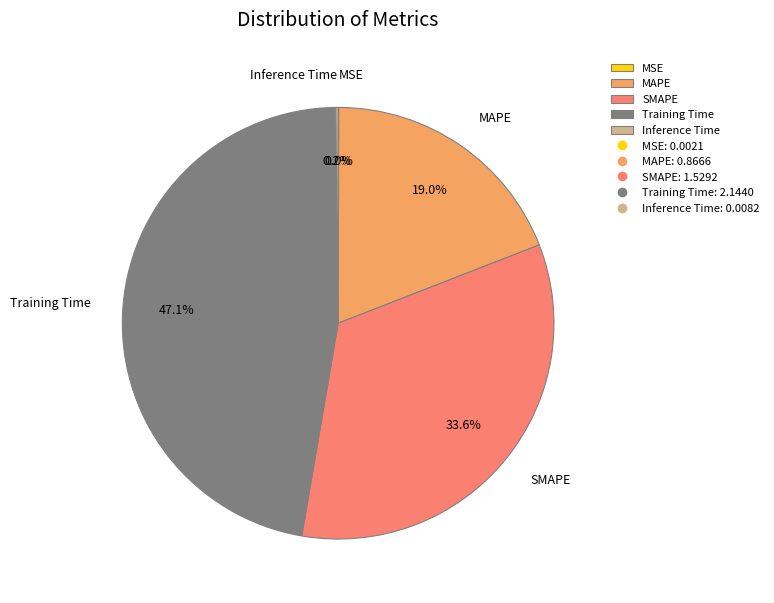

Does MAPE represent more than half of the total?

No